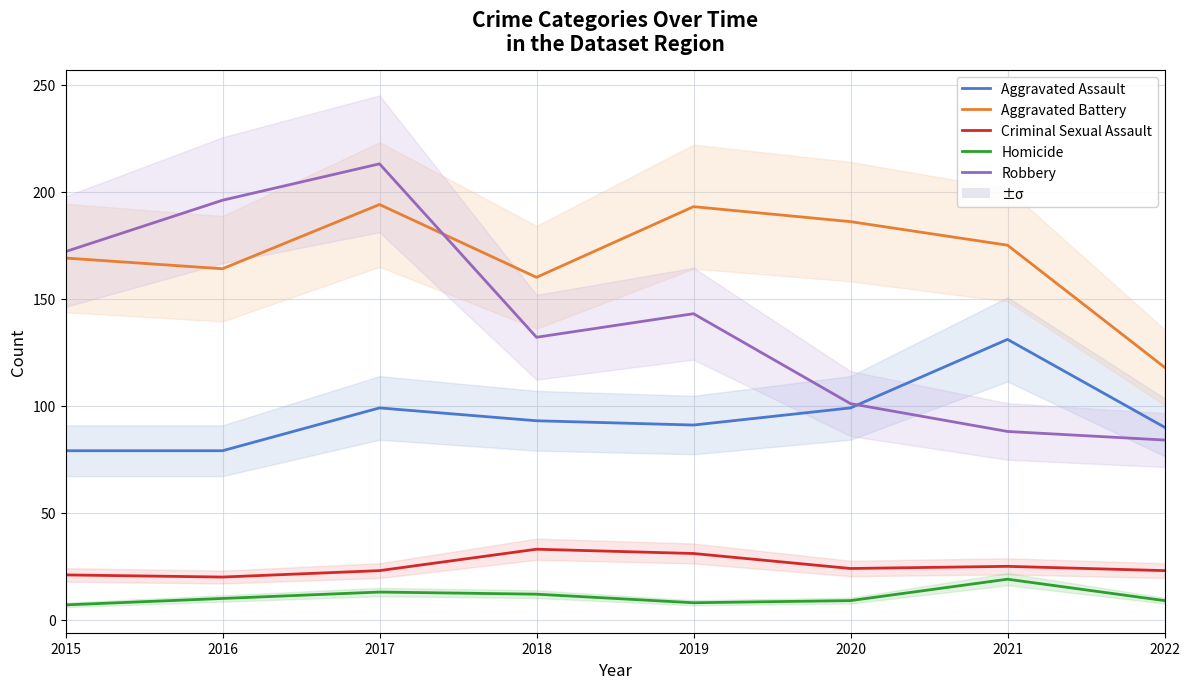

At which category is the sum across all series the highest?

2017